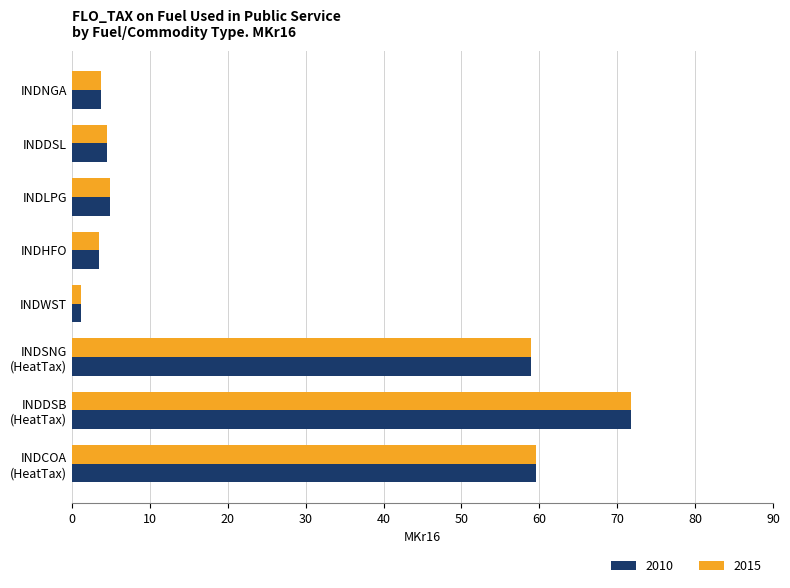

True or false: 2015 has a value of 7.6 at INDLPG.

False